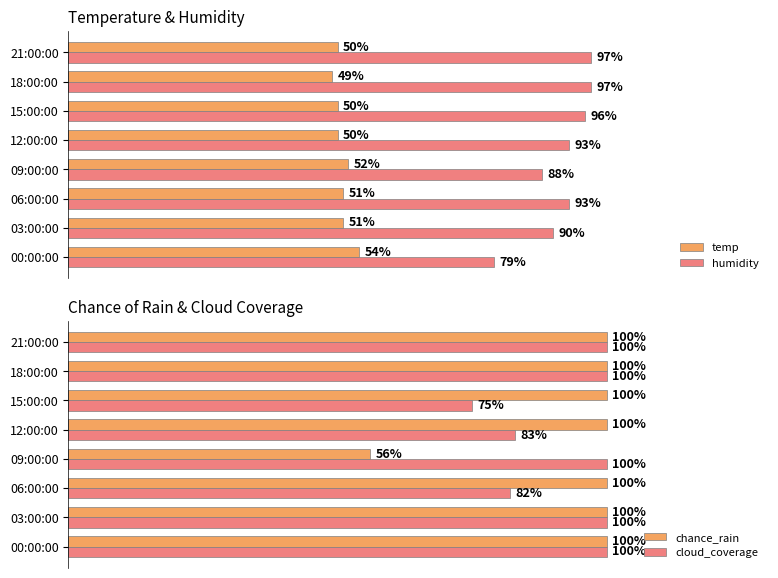

At which label does temp reach its peak?

00:00:00